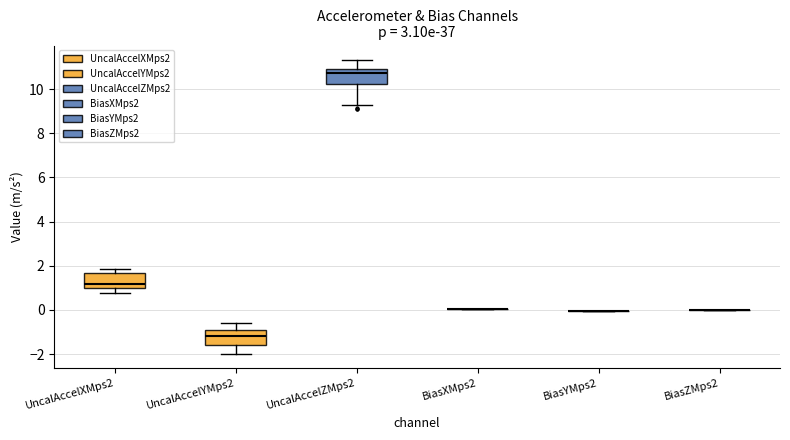

Reading left to right, read every box against the y-axis: the position of its median line, the range the box covers, and the ends of its whiskers. The values are not printed on the chart, so give them approximately, as read against the axis.

UncalAccelXMps2: median 1.2, box 1.0 to 1.6, whiskers 0.8 to 1.8
UncalAccelYMps2: median -1.2, box -1.6 to -1.0, whiskers -2.0 to -0.6
UncalAccelZMps2: median 10.8, box 10.2 to 11.0, whiskers 9.2 to 11.4
BiasXMps2: box collapsed to a line at 0.0, whiskers 0.0 to 0.0
BiasYMps2: box collapsed to a line at 0.0, whiskers 0.0 to 0.0
BiasZMps2: box collapsed to a line at 0.0, whiskers 0.0 to 0.0